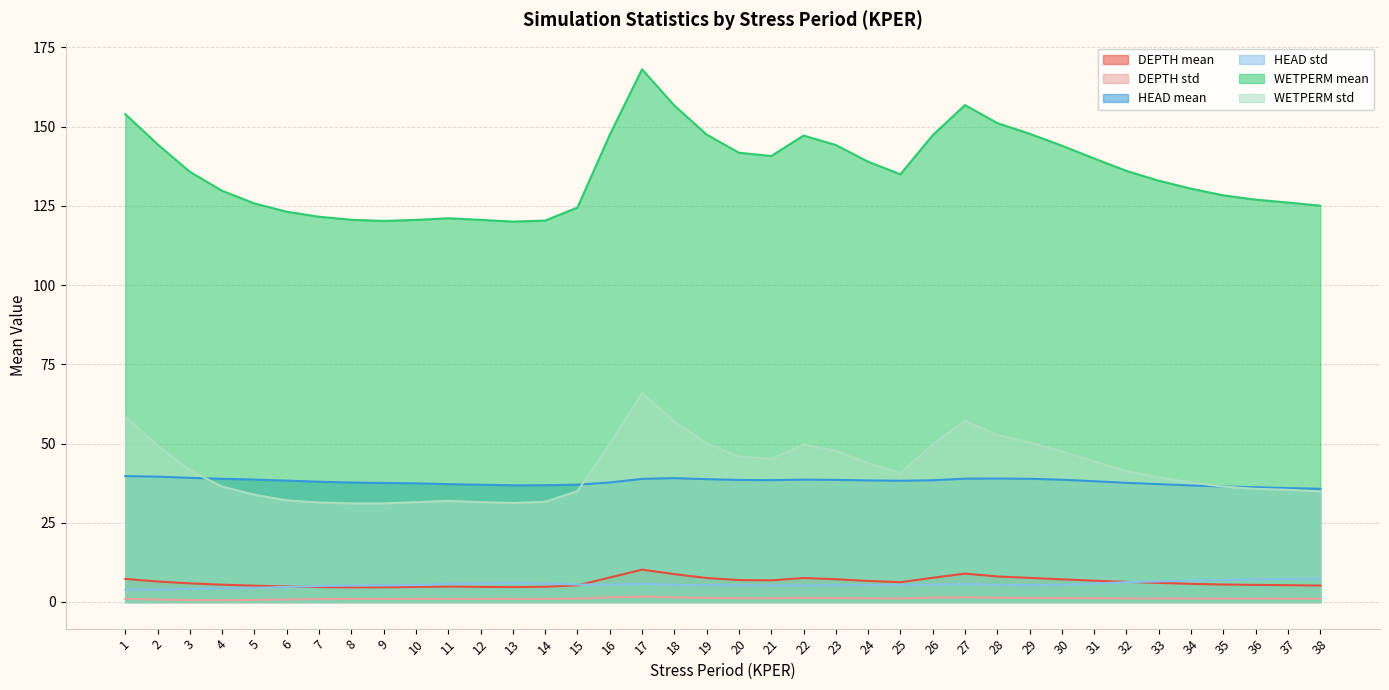

What is the difference between the HEAD std values at 15 and 27?

0.1